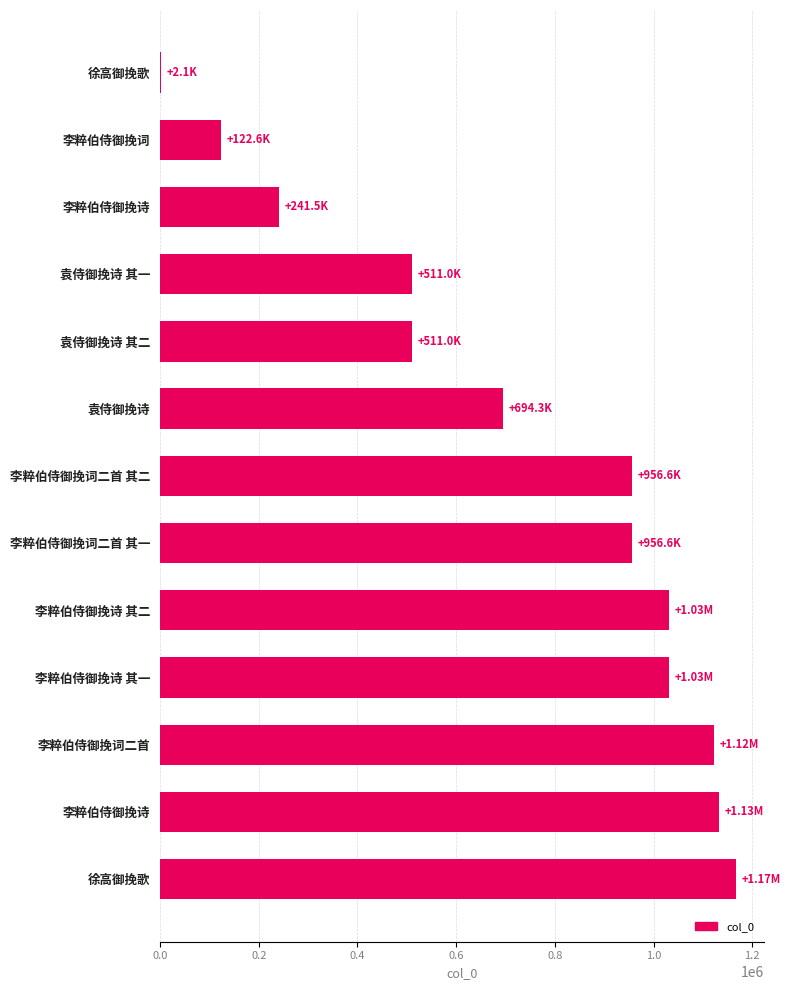

What is the smallest value displayed?

2099